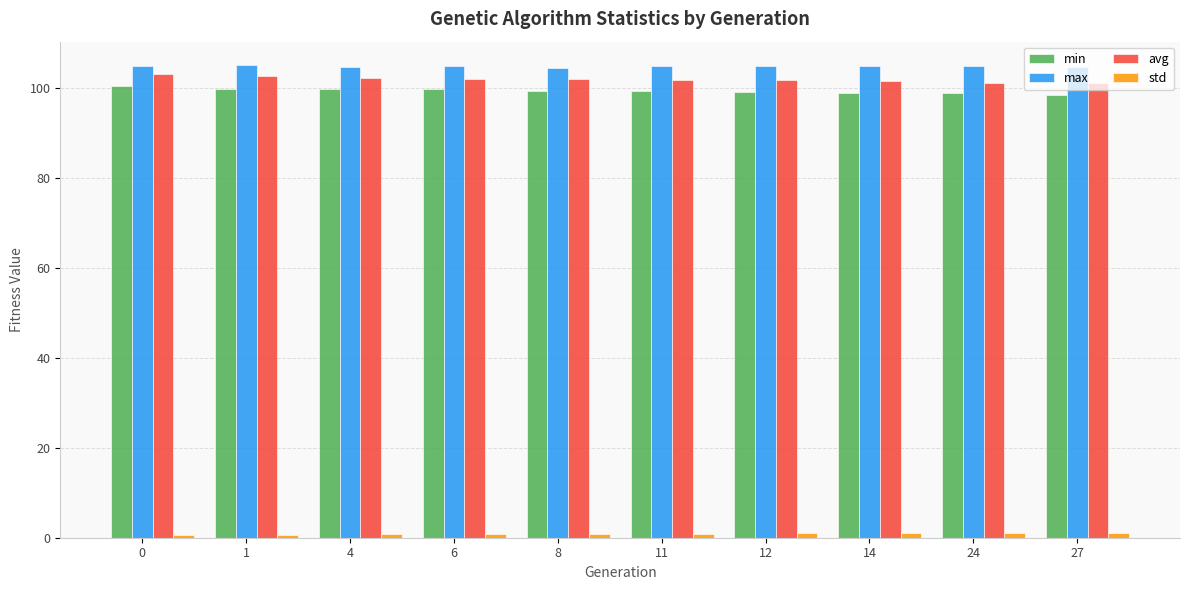

Does the chart contain any negative values?

No